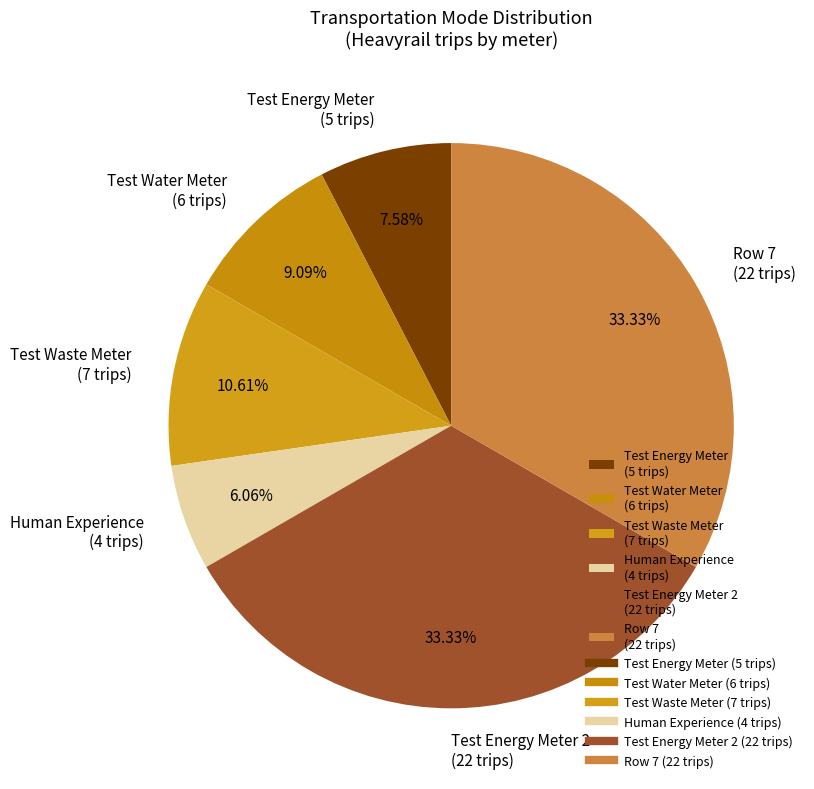

Does Row 7 (22 trips) represent more than half of the total?

No